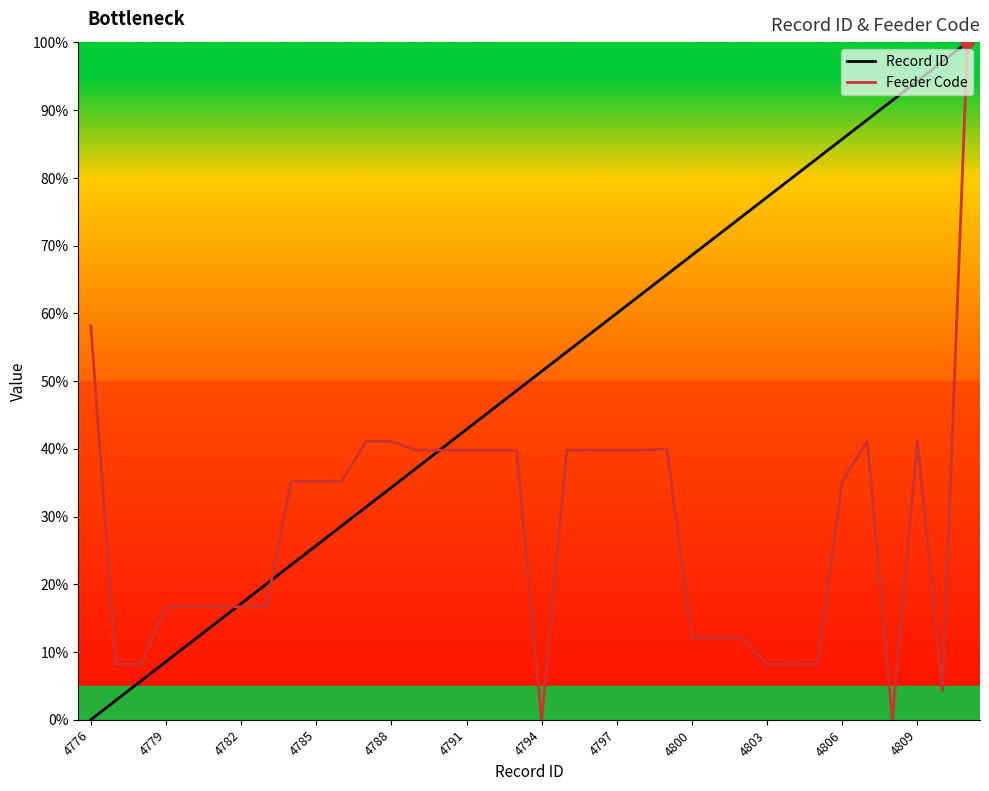

Which series has the largest total across all categories?

Record ID